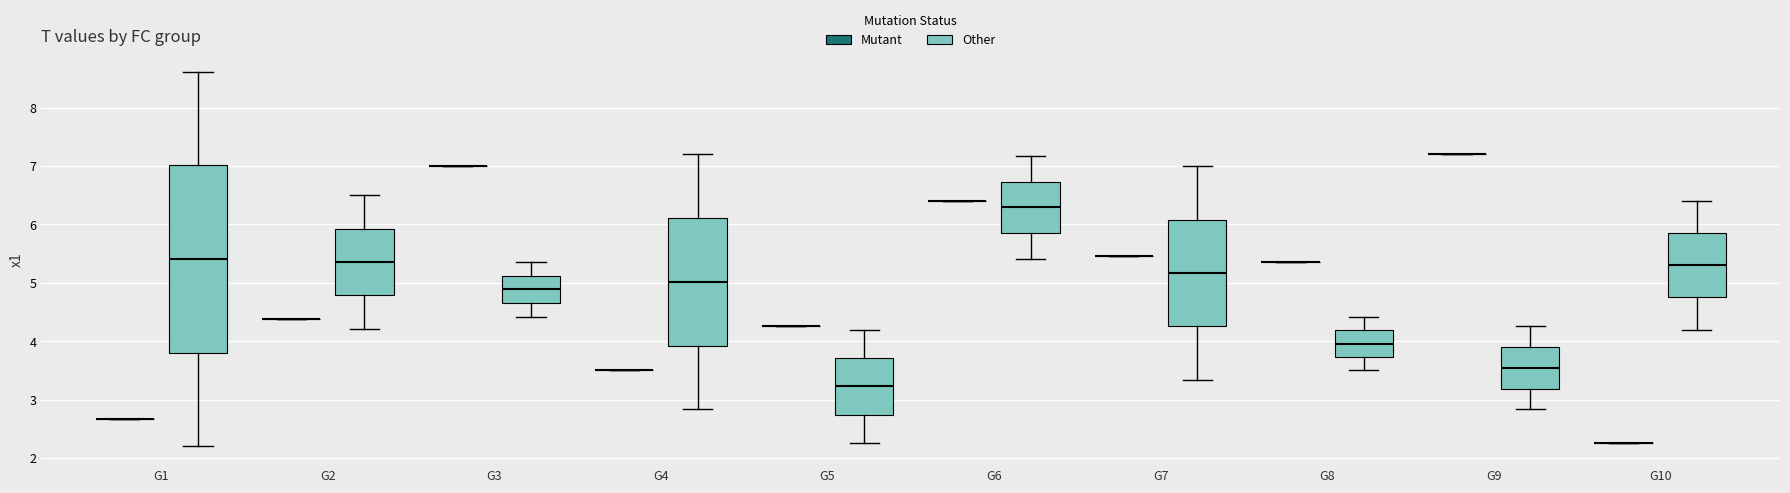

Reading left to right, transcribe this box plot: for each box, give where its median line is, the range the box spans, and where its two whiskers end, as read against the y-axis. The values are not printed on the chart, so give them approximately, as read against the axis.

G1 (Mutant): box collapsed to a line at 2.7, whiskers 2.7 to 2.7
G1 (Other): median 5.4, box 3.8 to 7.0, whiskers 2.2 to 8.6
G2 (Mutant): box collapsed to a line at 4.4, whiskers 4.4 to 4.4
G2 (Other): median 5.4, box 4.8 to 5.9, whiskers 4.2 to 6.5
G3 (Mutant): box collapsed to a line at 7.0, whiskers 7.0 to 7.0
G3 (Other): median 4.9, box 4.7 to 5.1, whiskers 4.4 to 5.4
G4 (Mutant): box collapsed to a line at 3.5, whiskers 3.5 to 3.5
G4 (Other): median 5.0, box 3.9 to 6.1, whiskers 2.8 to 7.2
G5 (Mutant): box collapsed to a line at 4.3, whiskers 4.3 to 4.3
G5 (Other): median 3.2, box 2.7 to 3.7, whiskers 2.3 to 4.2
G6 (Mutant): box collapsed to a line at 6.4, whiskers 6.4 to 6.4
G6 (Other): median 6.3, box 5.9 to 6.7, whiskers 5.4 to 7.2
G7 (Mutant): box collapsed to a line at 5.5, whiskers 5.5 to 5.5
G7 (Other): median 5.2, box 4.3 to 6.1, whiskers 3.3 to 7.0
G8 (Mutant): box collapsed to a line at 5.4, whiskers 5.4 to 5.4
G8 (Other): median 4.0, box 3.7 to 4.2, whiskers 3.5 to 4.4
G9 (Mutant): box collapsed to a line at 7.2, whiskers 7.2 to 7.2
G9 (Other): median 3.5, box 3.2 to 3.9, whiskers 2.8 to 4.3
G10 (Mutant): box collapsed to a line at 2.3, whiskers 2.3 to 2.3
G10 (Other): median 5.3, box 4.8 to 5.9, whiskers 4.2 to 6.4